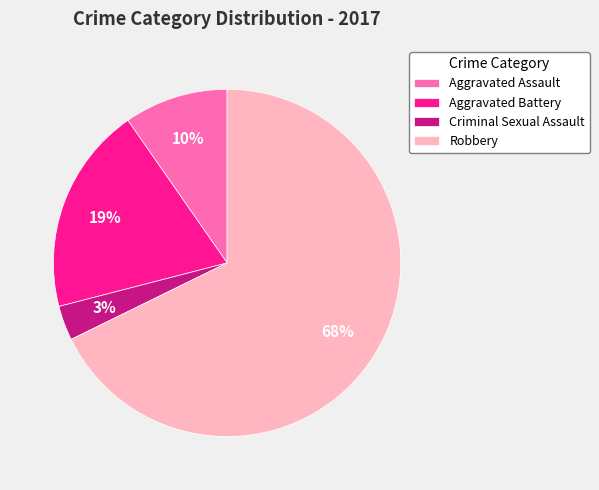

To the nearest percent, what is the average slice percentage?

25%